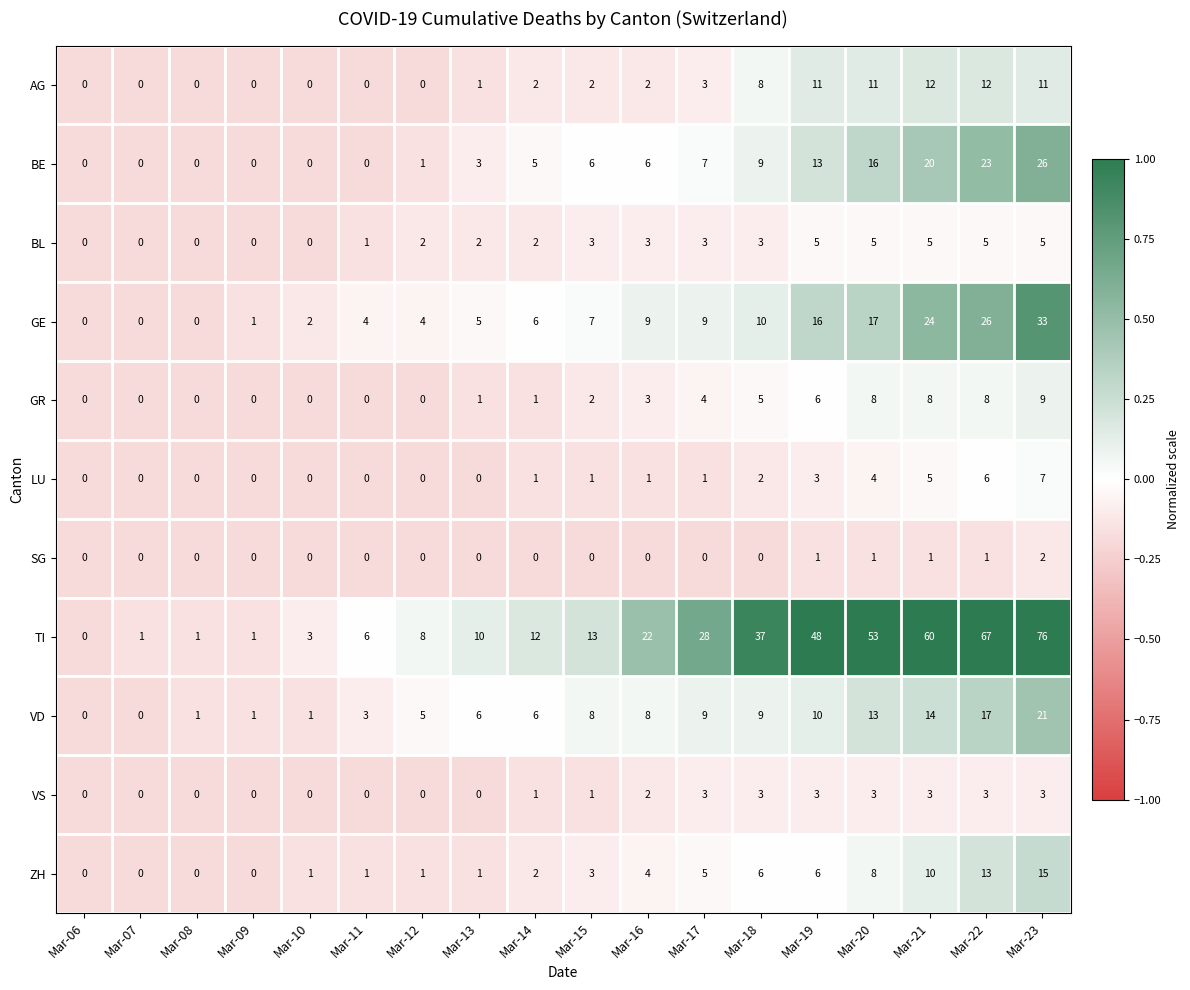

Count the BL values in the range 0 to 5.

18